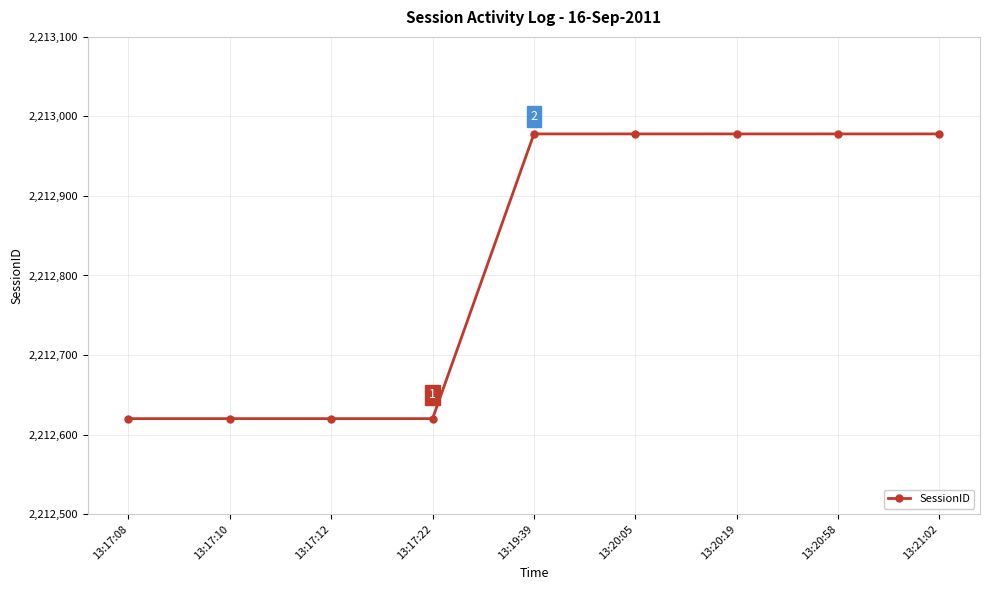

The chart shows a value of 2212620 at 13:17:08. True or false?

True